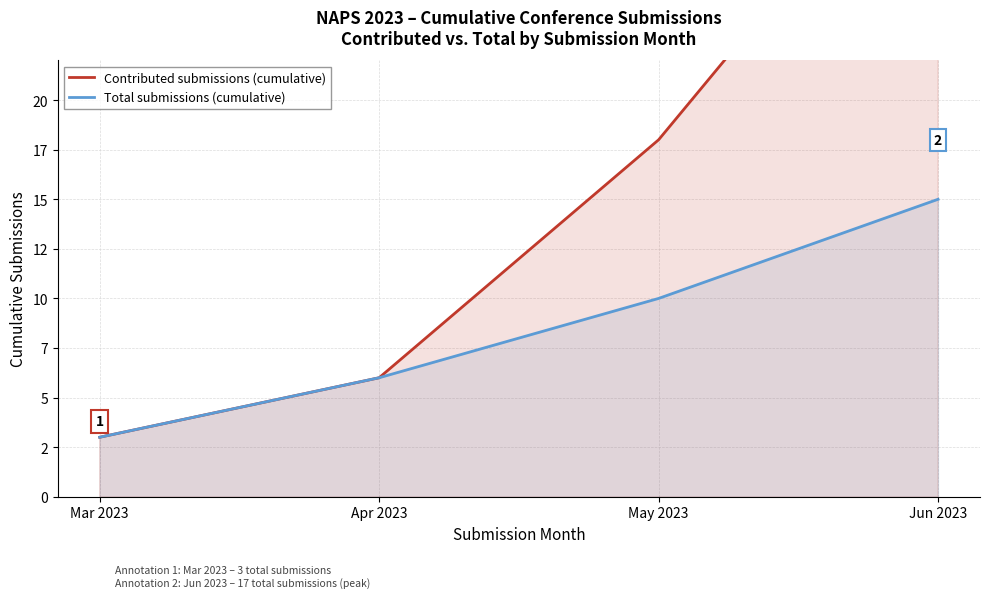

How many lines are shown in the chart?

2